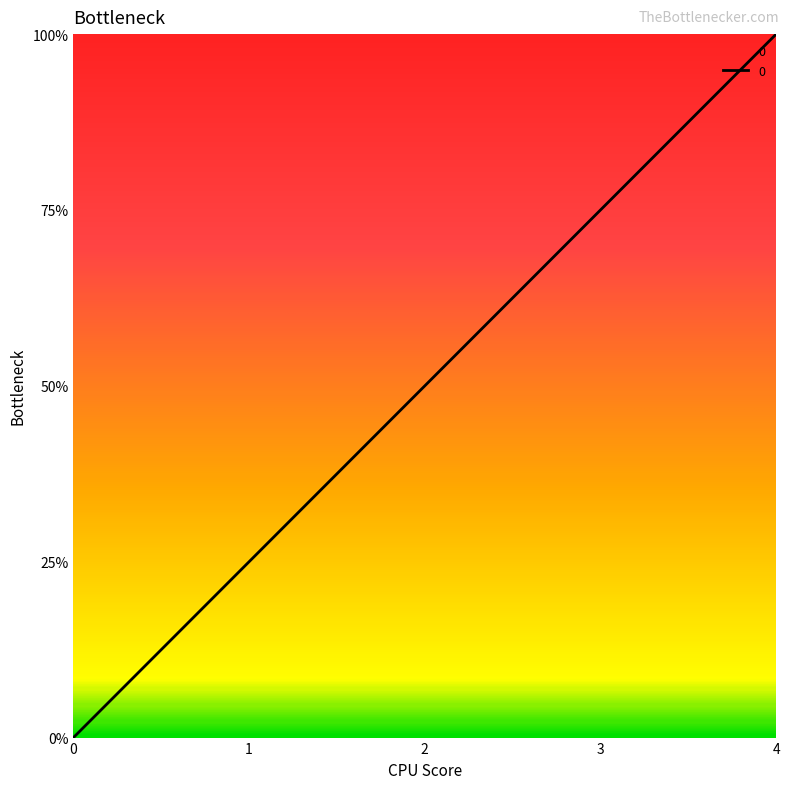

Does the chart display data point markers on the line(s)?

No